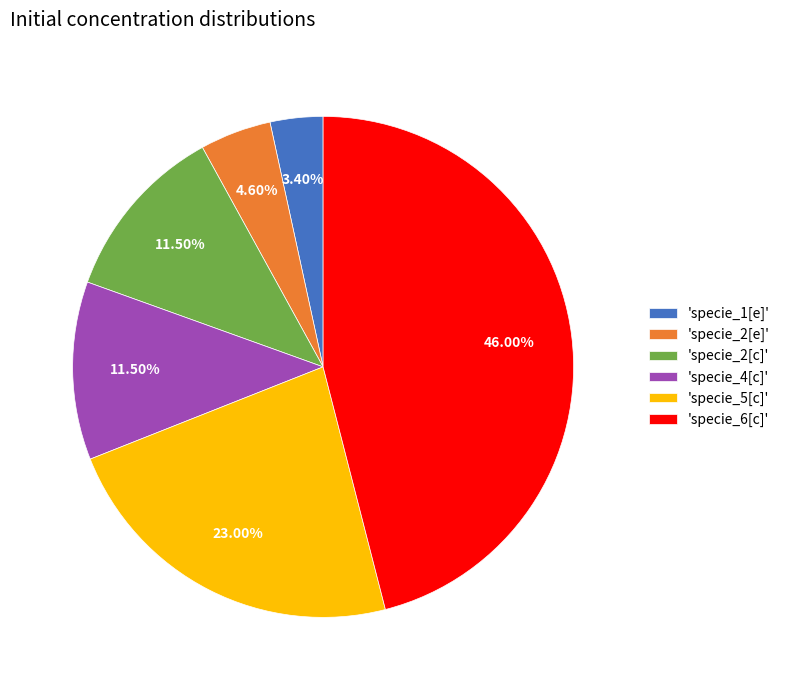

What is the smallest slice in the pie chart?

'specie_1[e]'